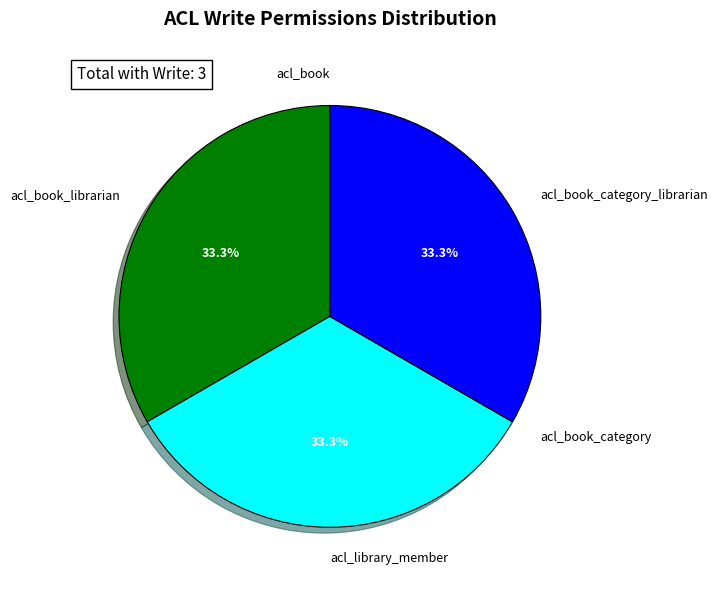

Is there any slice that represents more than half of the pie?

No